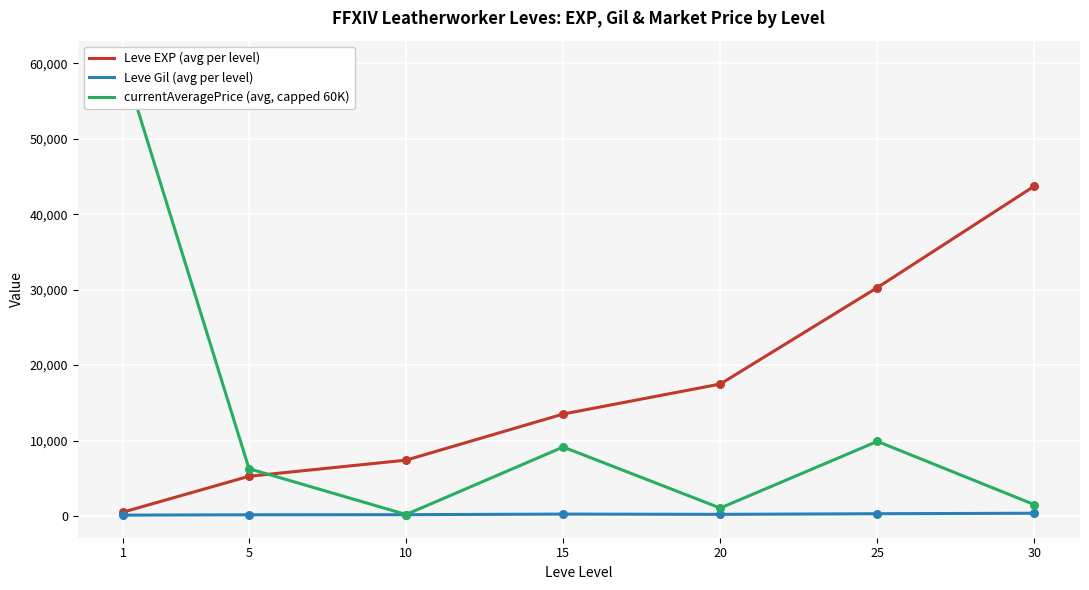

Which series contains the lowest Y value?

Leve Gil (avg per level)